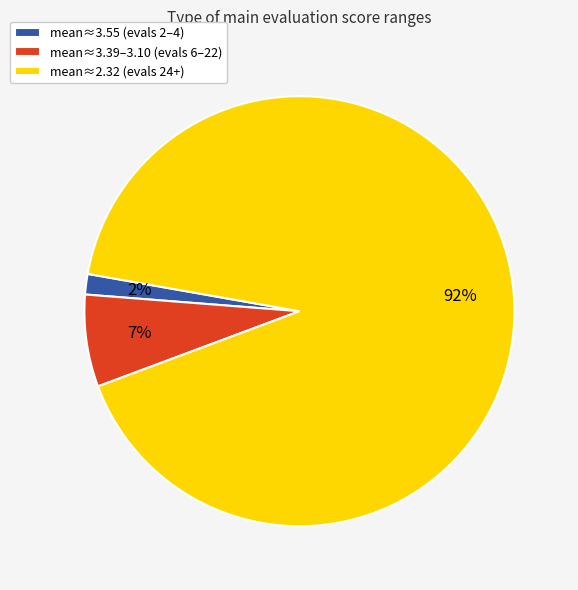

Between mean≈3.55 (evals 2–4) and mean≈3.39–3.10 (evals 6–22), which is larger?

mean≈3.39–3.10 (evals 6–22)